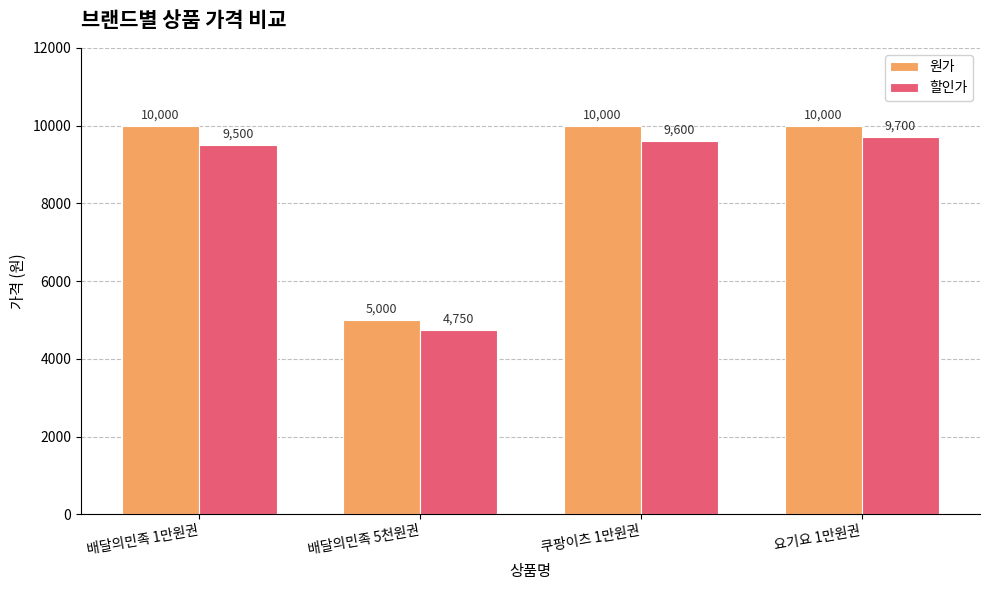

Rank the series by their average value, from highest to lowest.

원가, 할인가